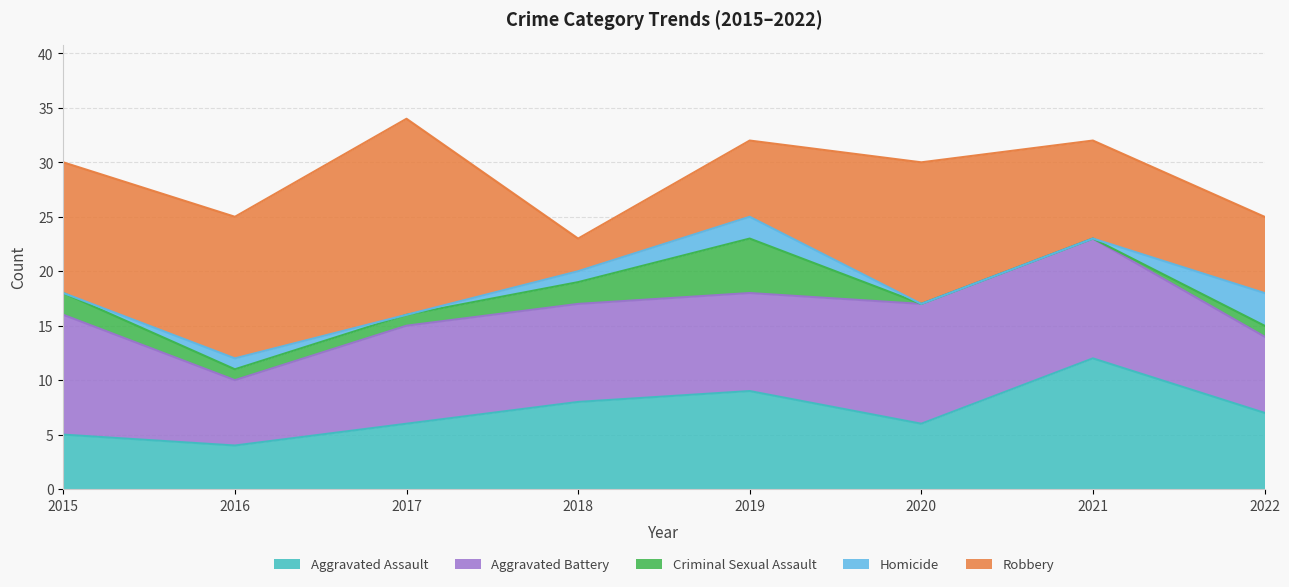

Between 2019 and 2017, which is larger?

2019